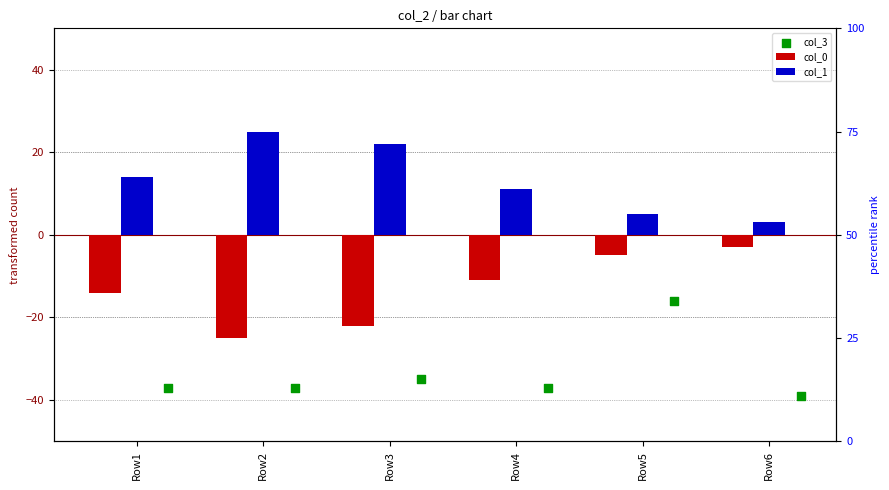

At how many categories does at least one series exceed -12?

6